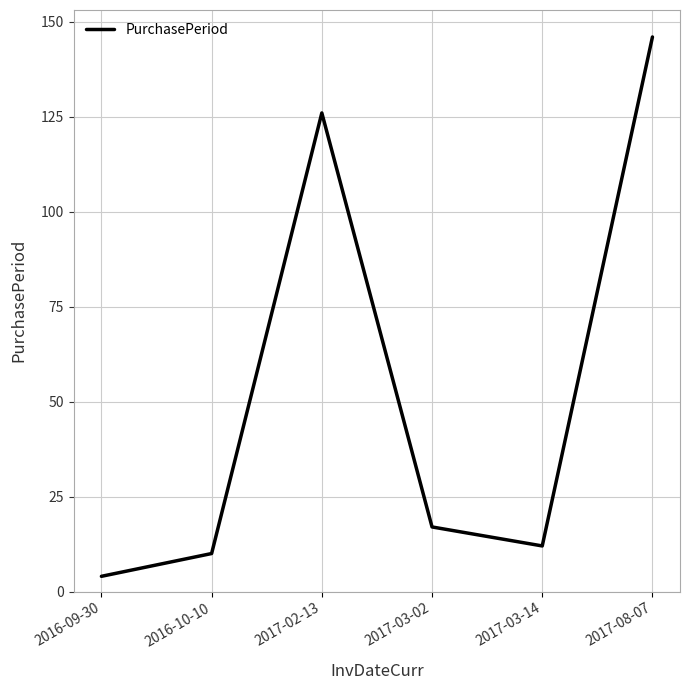

Reading left to right, extract all data points from this chart.

2016-09-30=4	2016-10-10=10	2017-02-13=126	2017-03-02=17	2017-03-14=12	2017-08-07=146